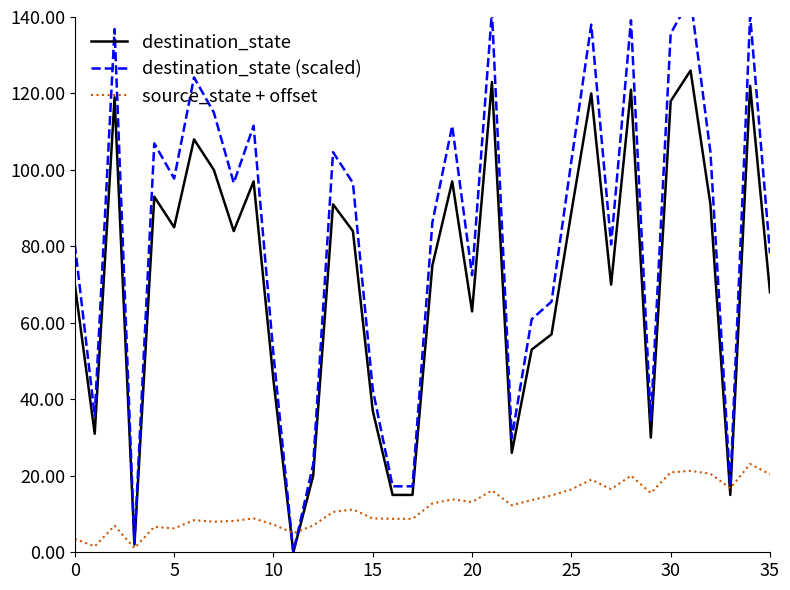

Which series has the widest spread of values?

destination_state (scaled)